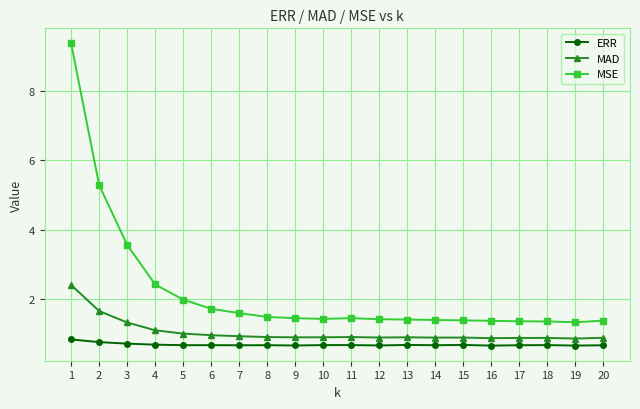

Is this an area chart (filled region under the line)?

No